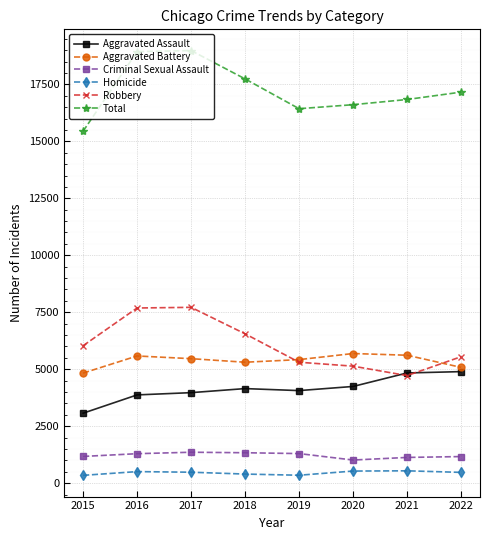

At how many categories does at least one series exceed 15347?

8